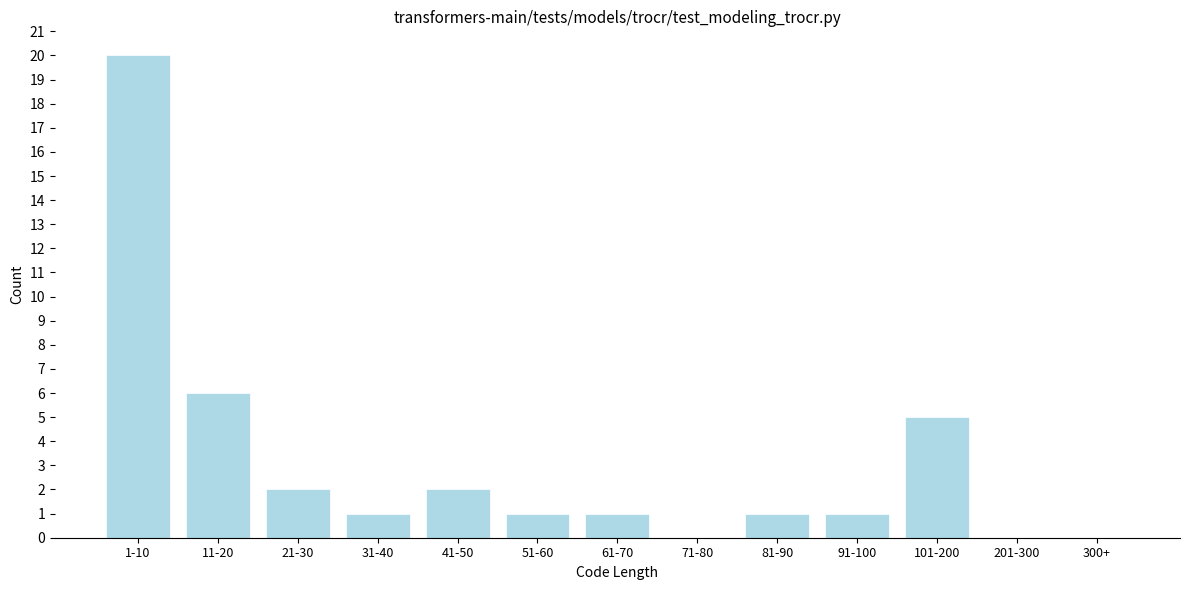

Reading left to right, transcribe all the data shown in this chart.

1-10=20	11-20=6	21-30=2	31-40=1	41-50=2	51-60=1	61-70=1	71-80=0	81-90=1	91-100=1	101-200=5	201-300=0	300+=0